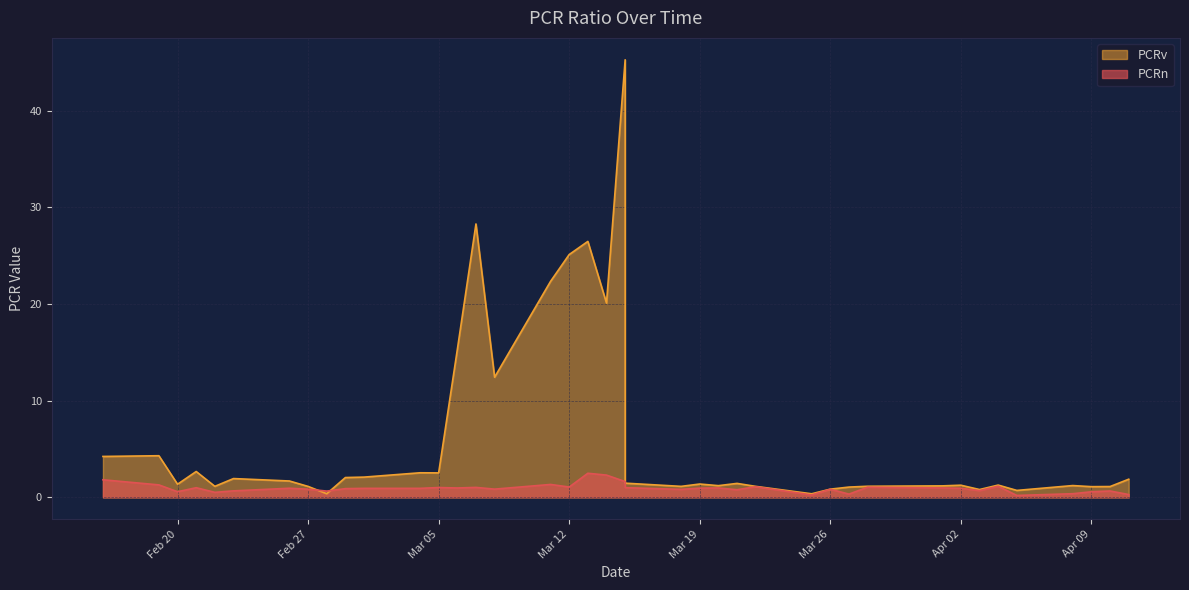

What are all the series names shown in the legend?

PCRn, PCRv